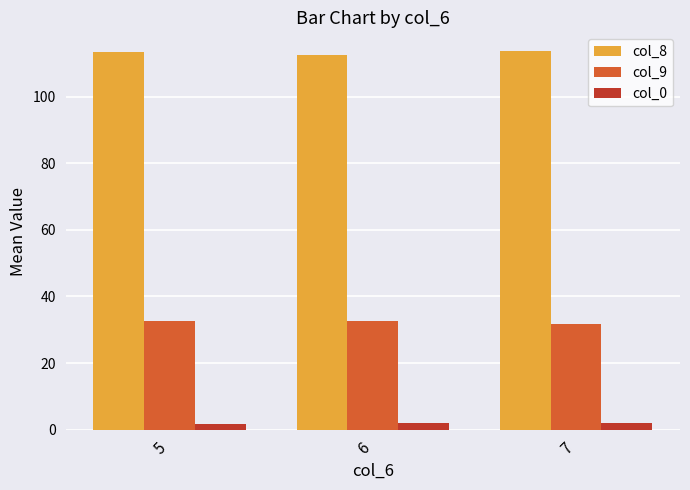

The col_8 series shows 113.6 at 7. True or false?

True